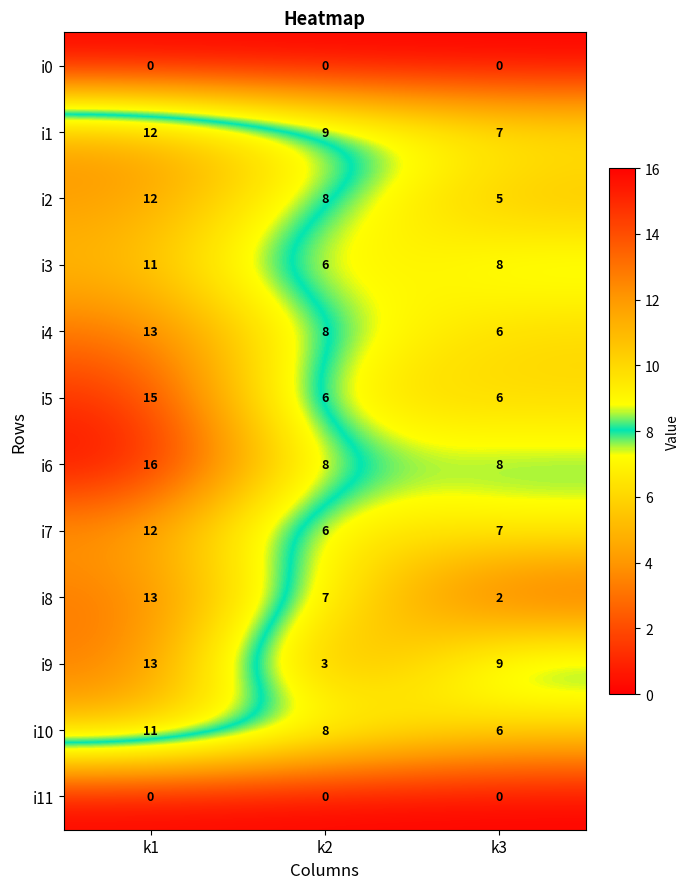

What is the spread (max minus min) of values at k1?

16